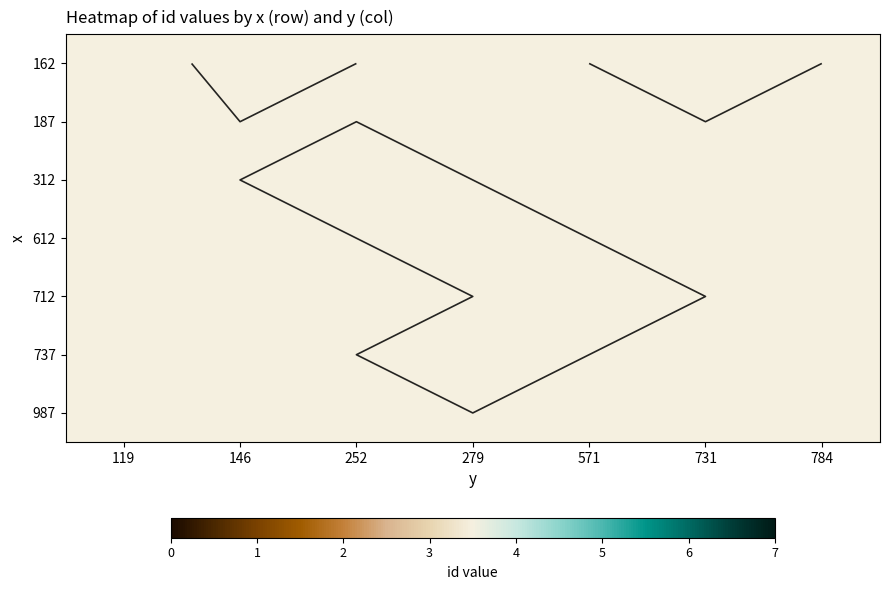

Rank the series at 731 from highest to lowest value.

162, 187, 312, 612, 712, 737, 987